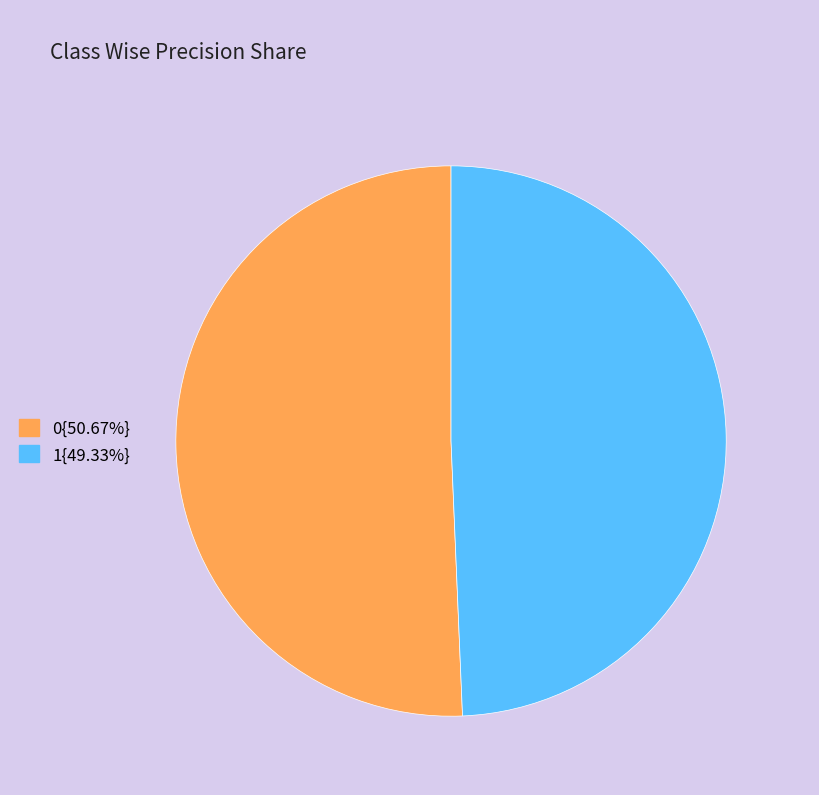

How many segments does this pie chart have?

2